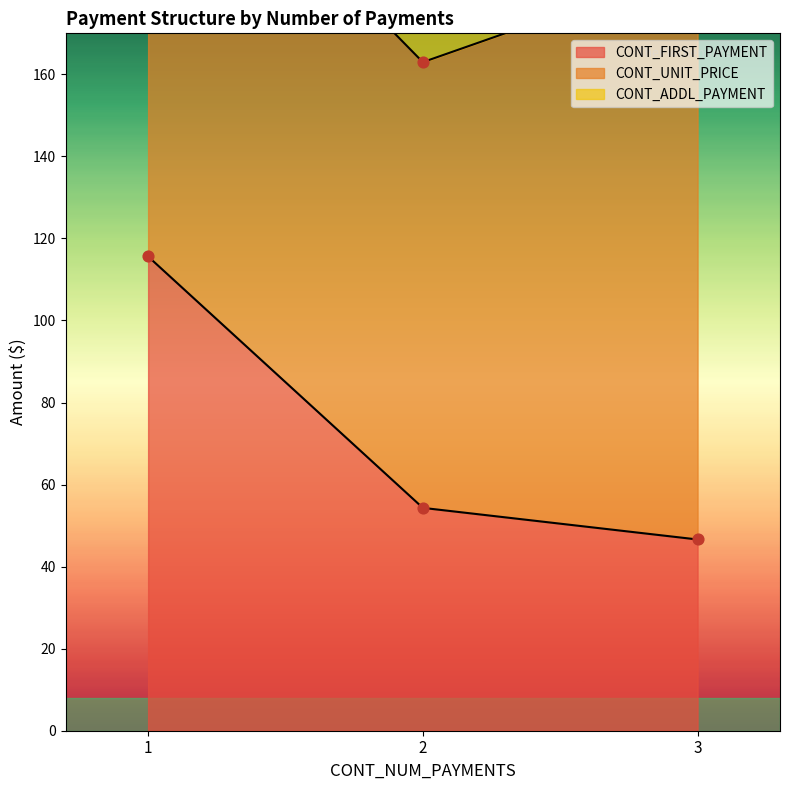

Is the value of CONT_ADDL_PAYMENT at 3 greater than the value of CONT_FIRST_PAYMENT at 1?

No